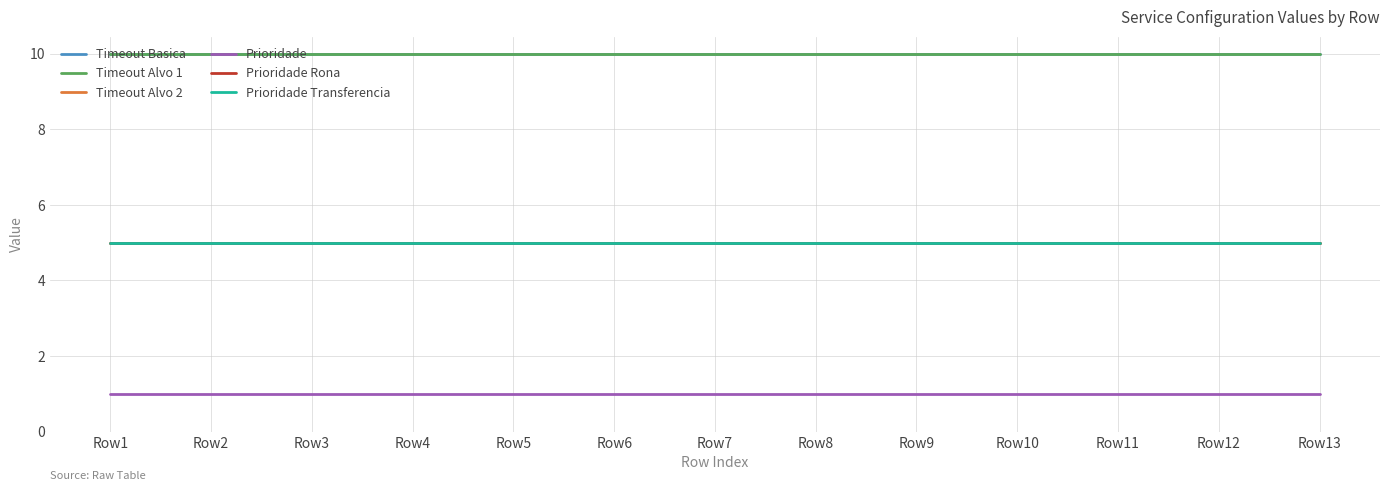

True or false: Prioridade Rona has a value of 7 at Row7.

False